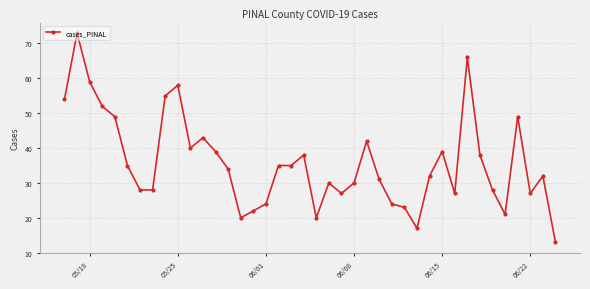

How many lines are shown in the chart?

1